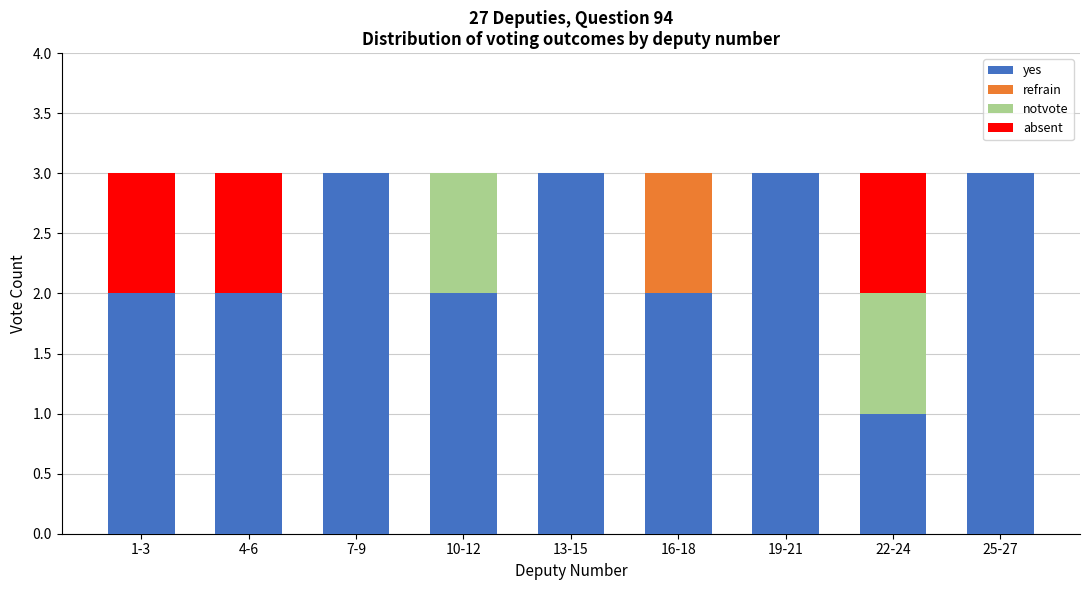

Is it true that yes equals 3 at 25-27?

True